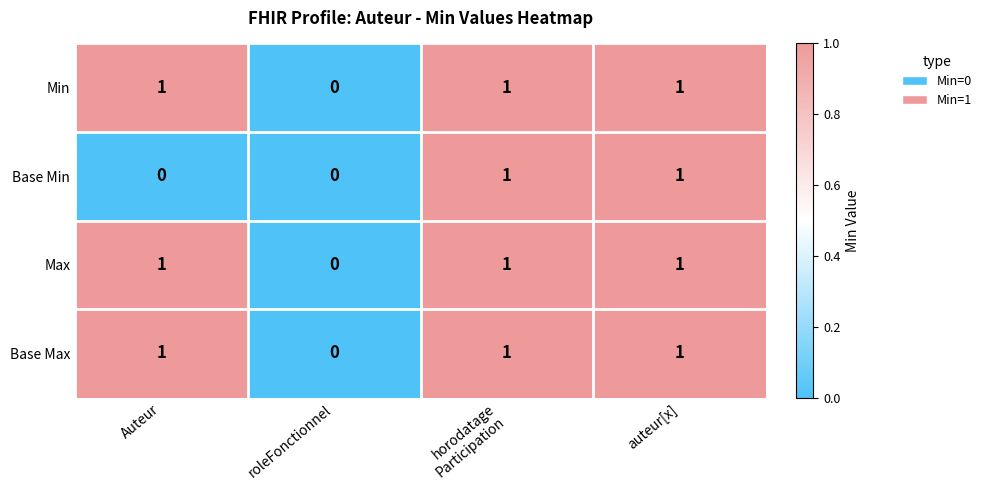

Is it true that Min equals 1 at Auteur?

True